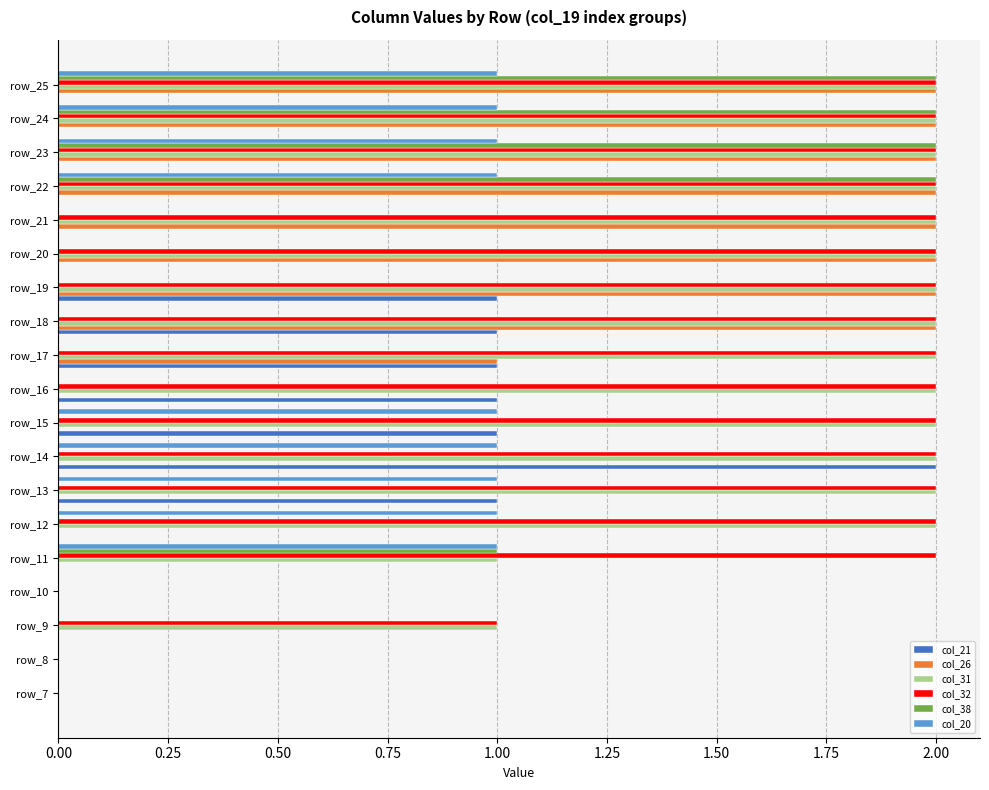

True or false: col_26 has a value of 0 at row_8.

True